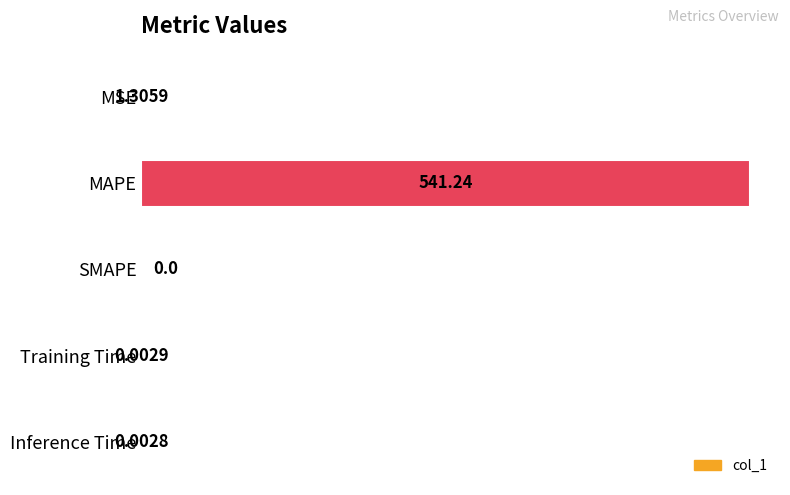

What is the maximum value shown in the chart?

541.2